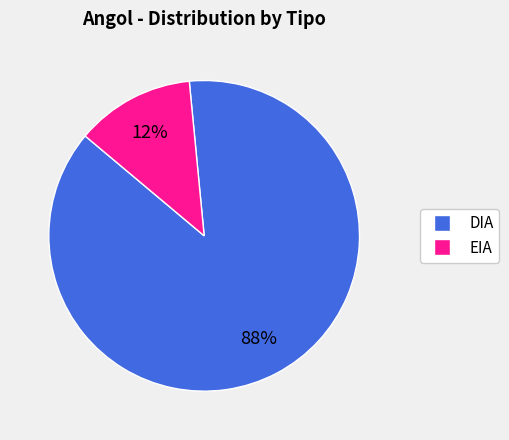

To the nearest percent, what is the combined percentage of EIA and DIA?

100%